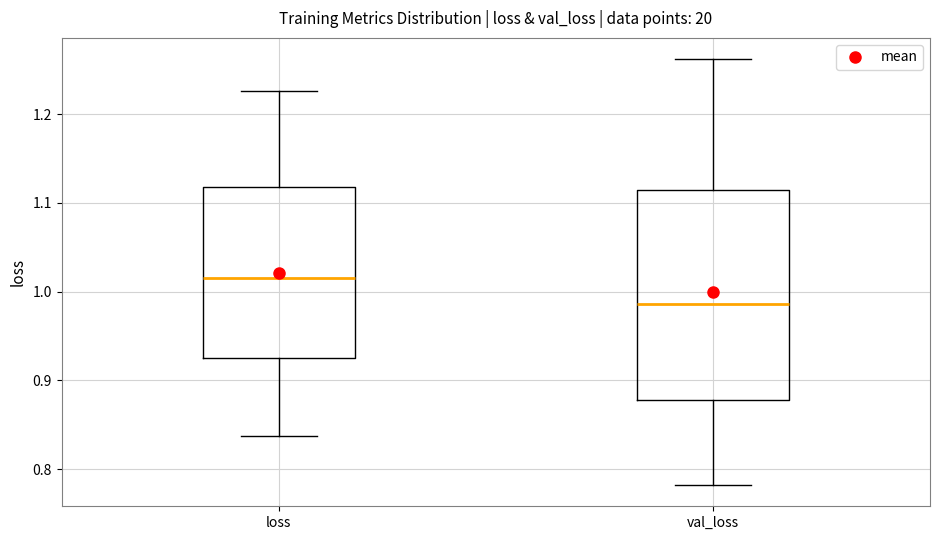

Comparing the boxes themselves (not the whiskers), which one is the tallest?

val_loss